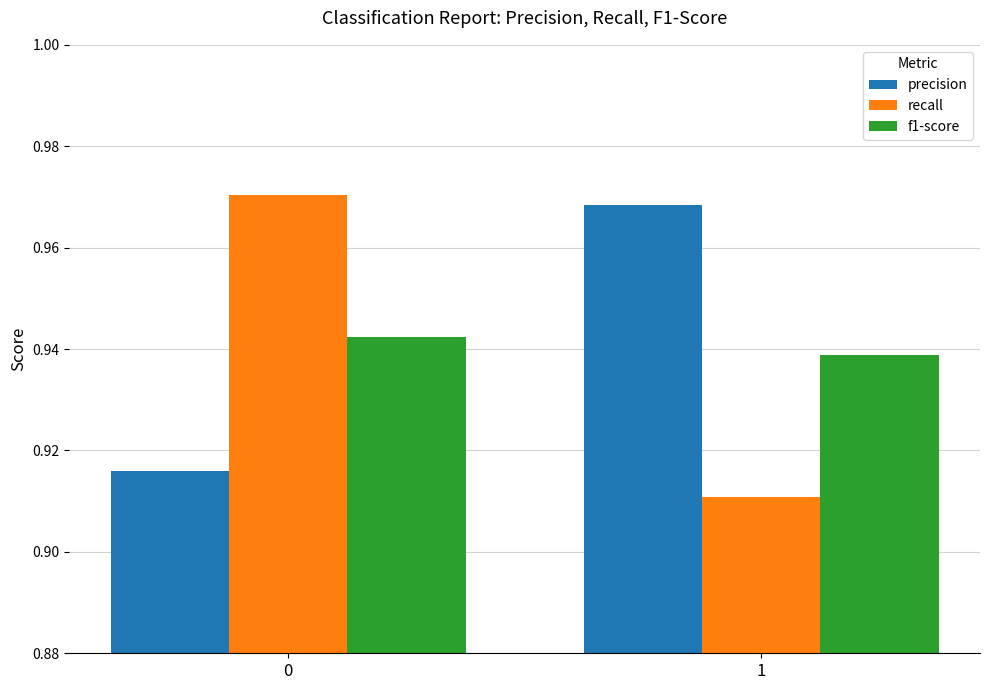

What is the sum of the recall values at 0 and 1?

1.9